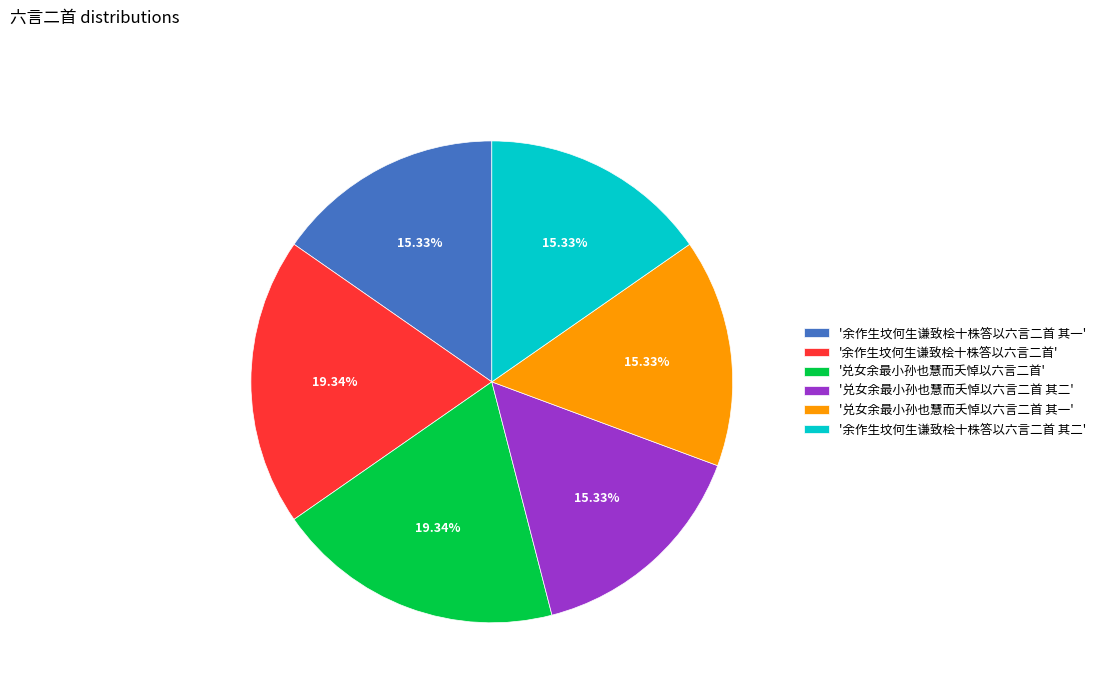

Does '余作生坟何生谦致桧十株答以六言二首 其二' represent more than half of the total?

No